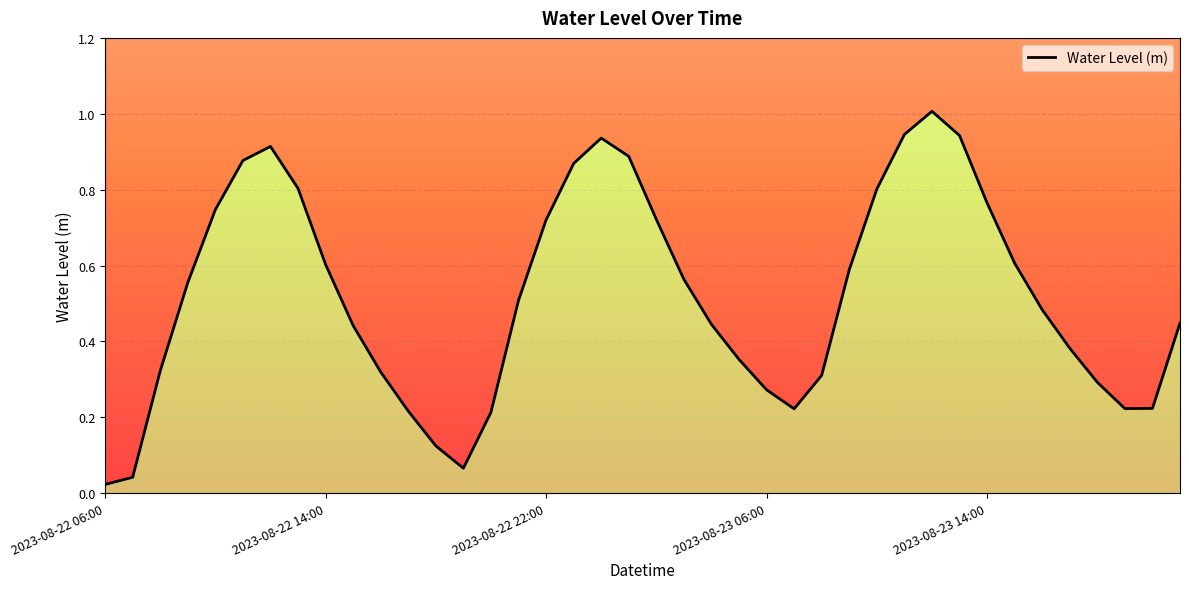

How many lines are shown in the chart?

1